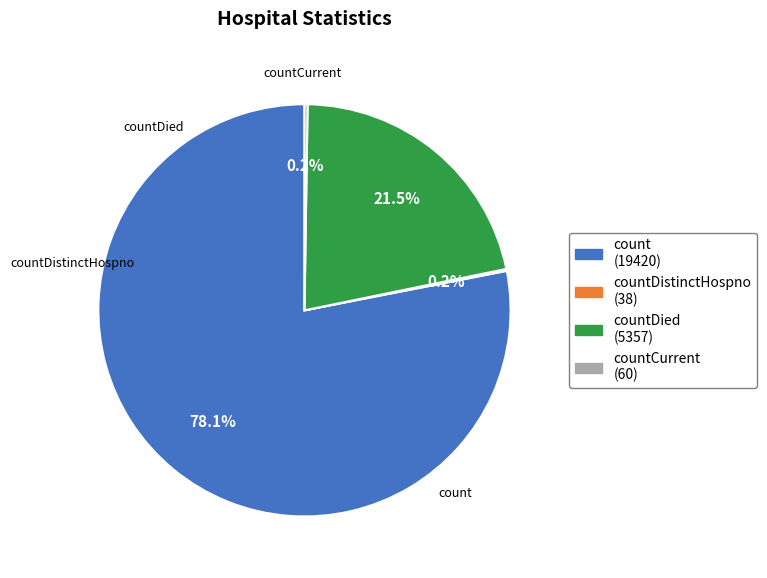

Does any single category account for the majority?

Yes